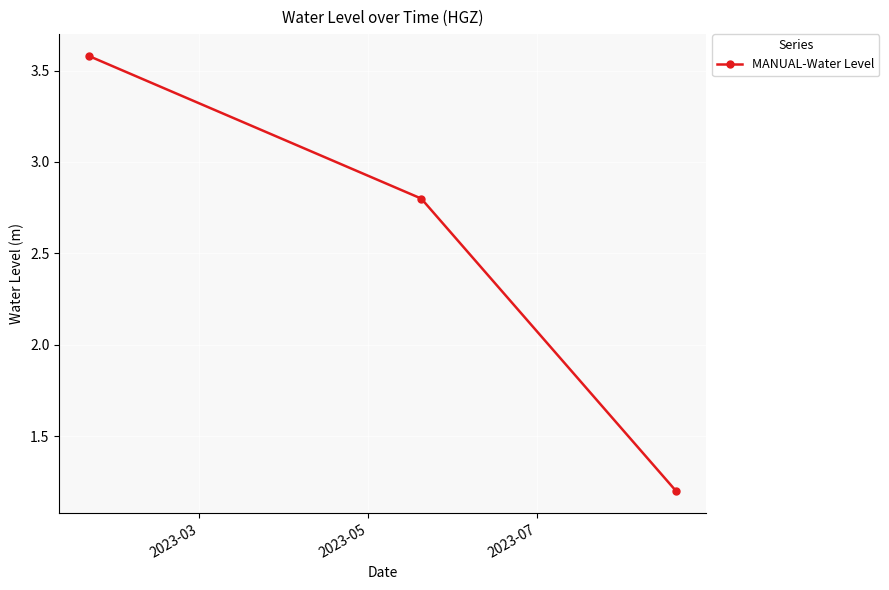

What is the value of the 2nd point from the left?

2.8